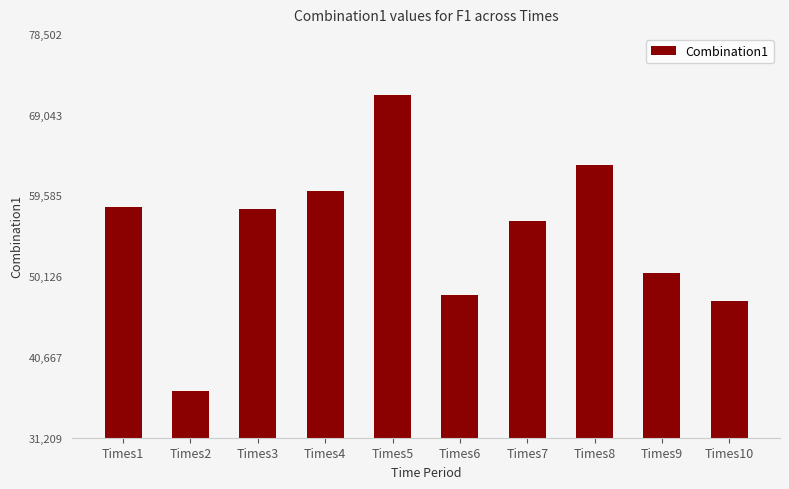

What is the difference between the maximum and second lowest values?

24163.5